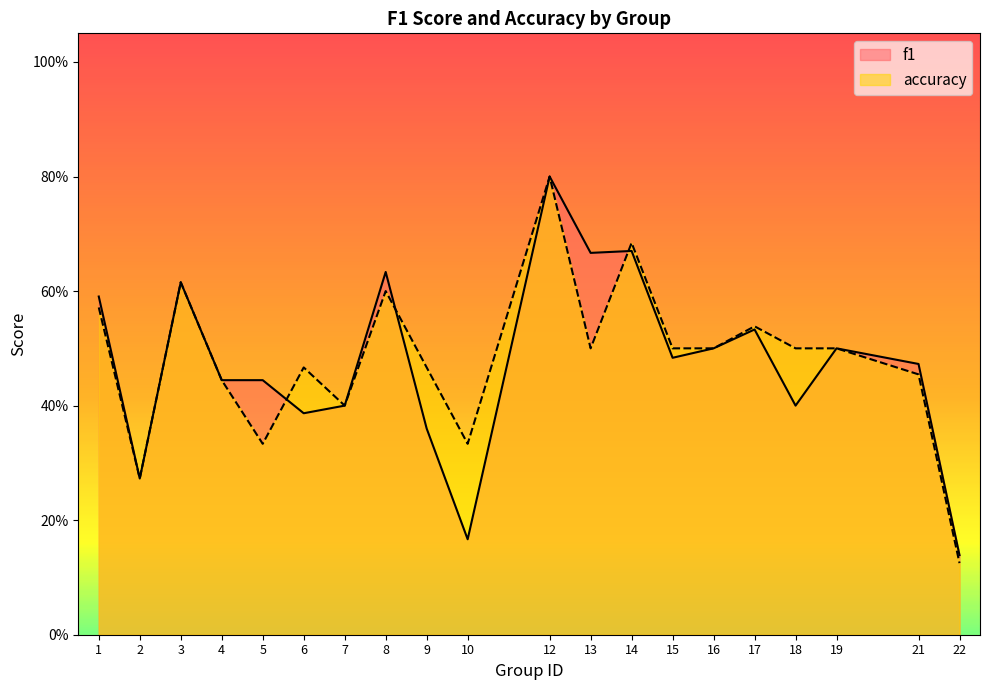

Which has a higher value, 10 or 5?

5